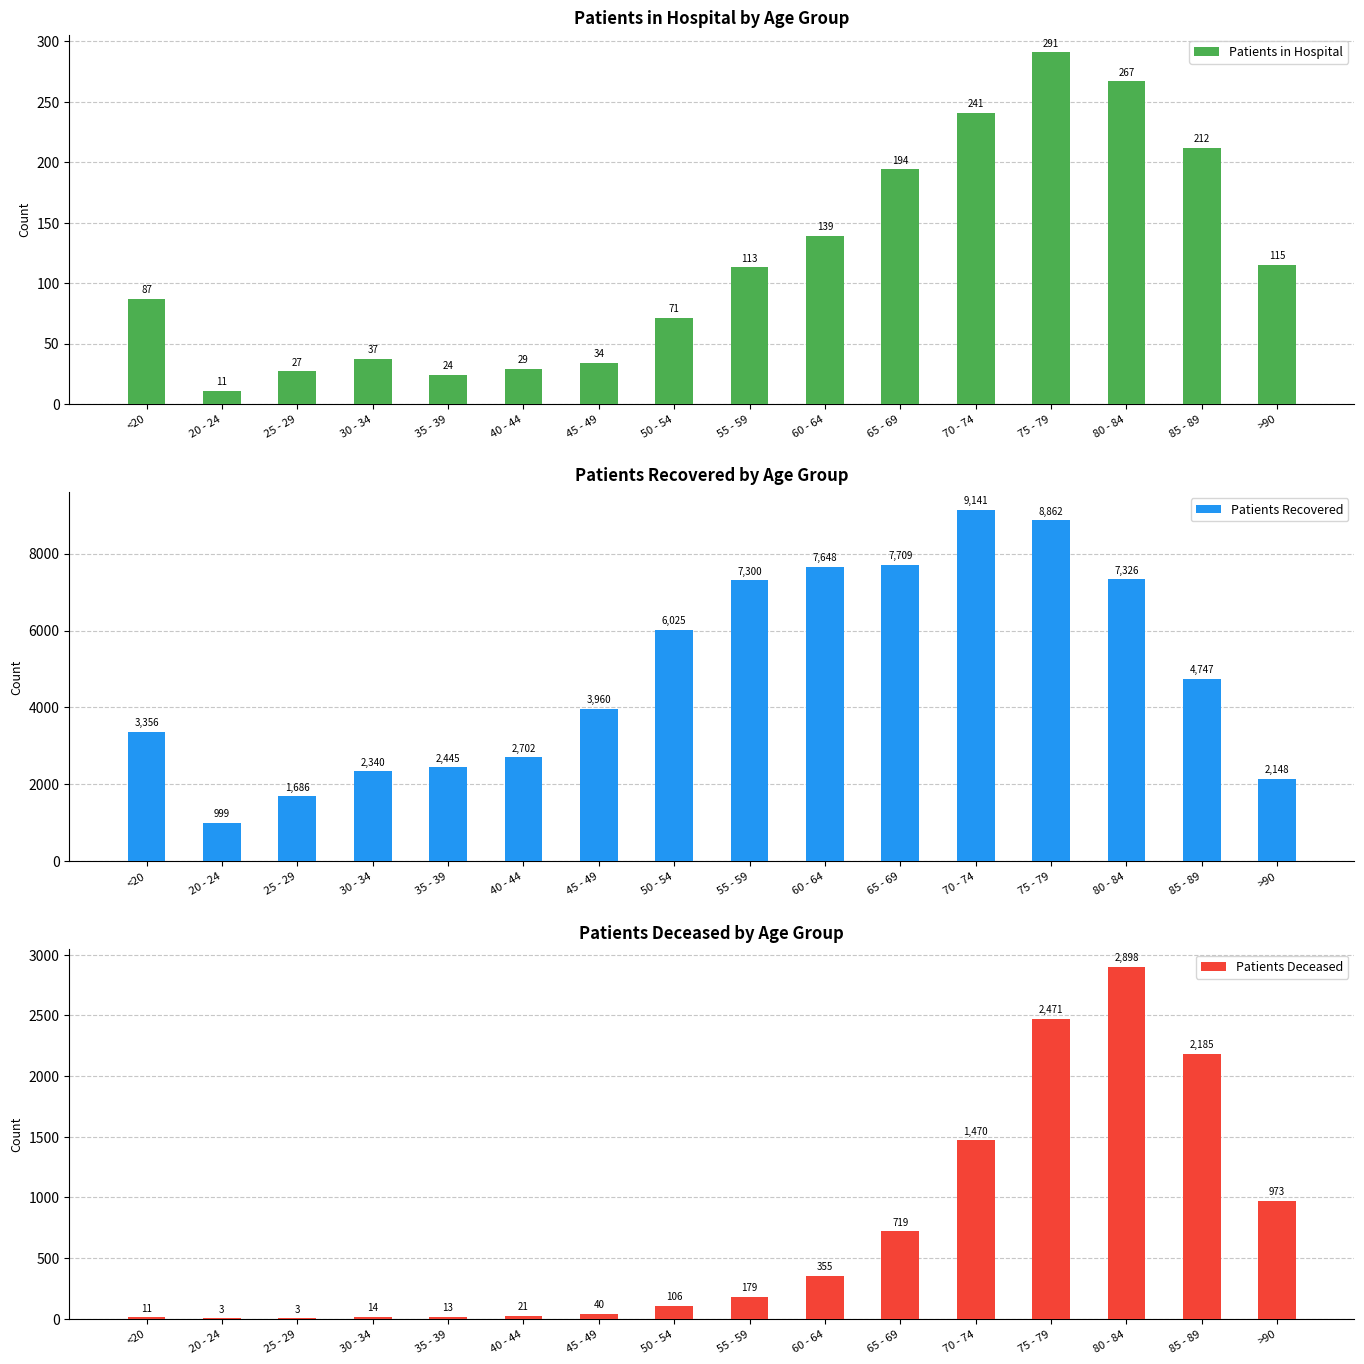

Which series changed the most between <20 and 40 - 44?

Patients Recovered